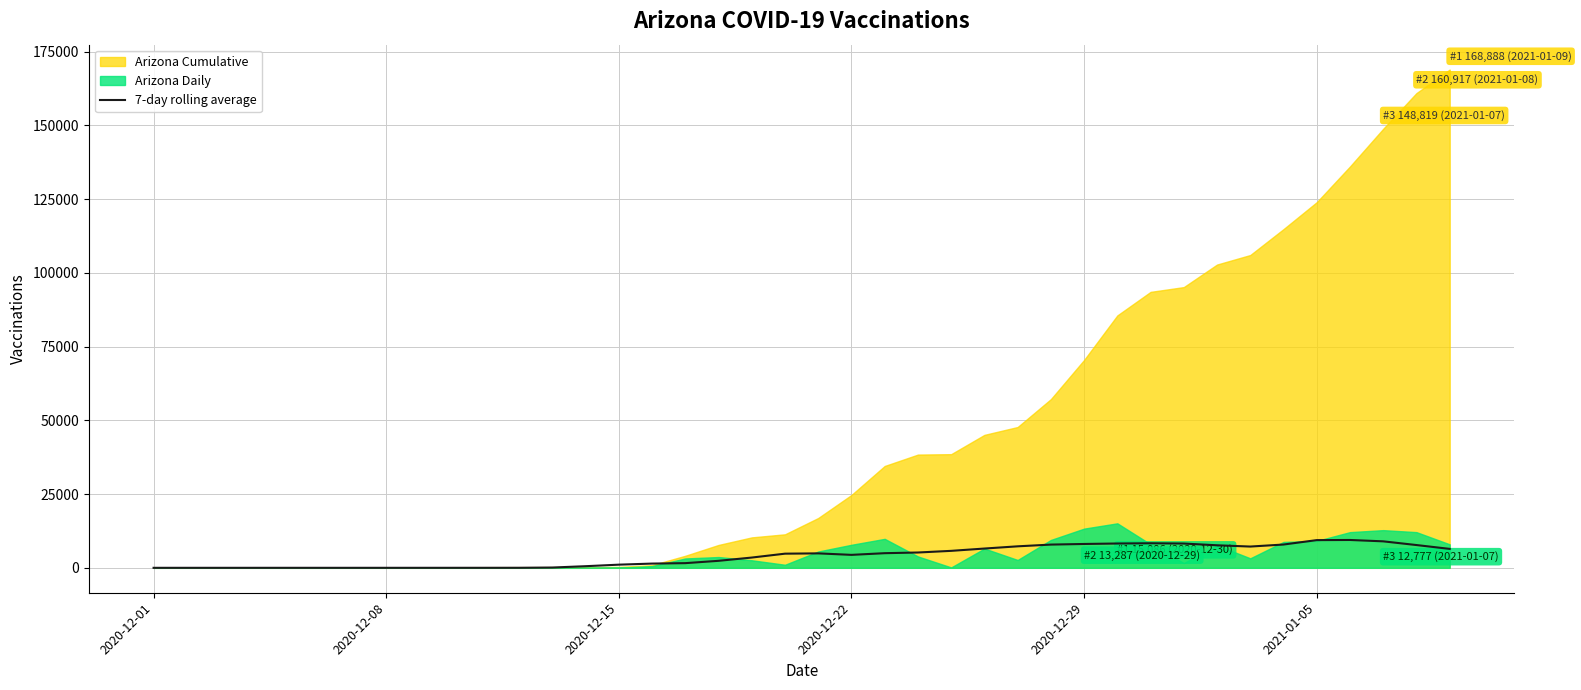

What is the value of the 24th point from the left?

5195.7